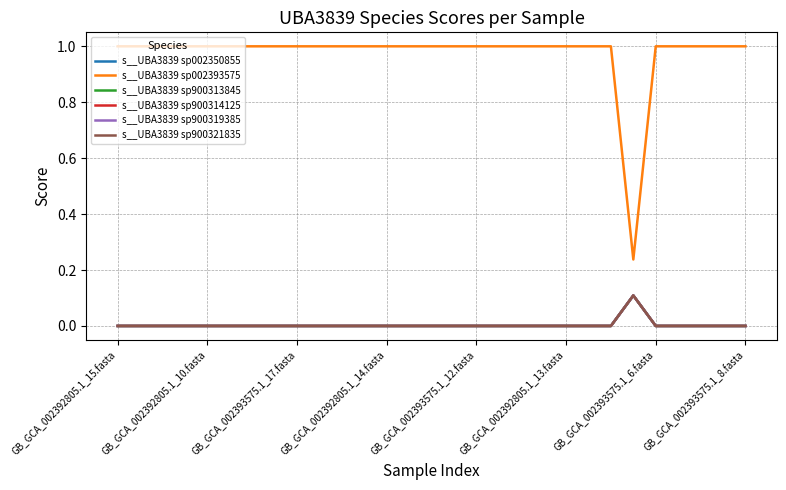

Which label corresponds to the smallest value in the chart?

GB_GCA_002392805.1_15.fasta